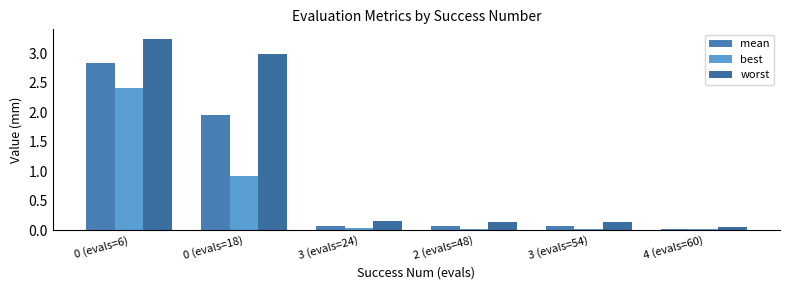

The value of worst at 3 (evals=24) is 0.2. True or false?

True